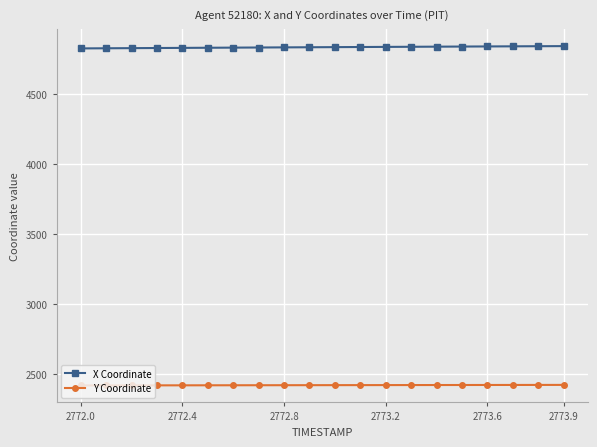

What are all the series names shown in the legend?

X Coordinate, Y Coordinate